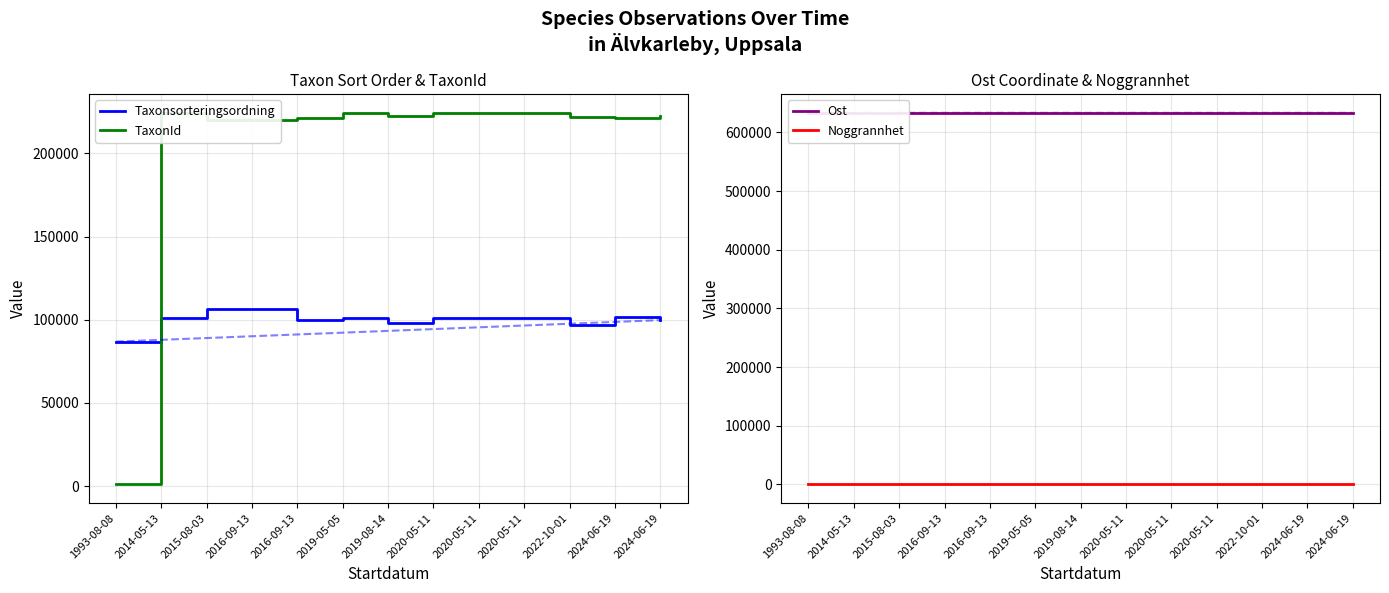

Is the value of Noggrannhet at 2020-05-11 greater than the value of Taxonsorteringsordning at 2015-08-03?

No